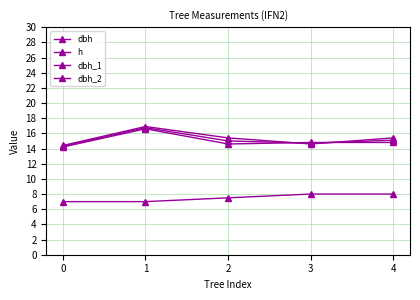

Count the dbh_2 values in the range 14 to 15.

2